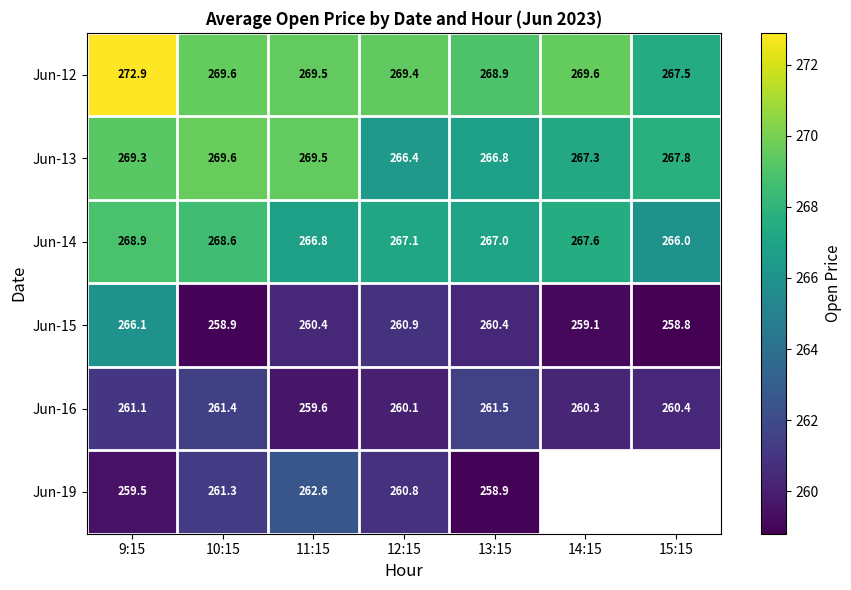

Is it true that Jun-15 equals 127.2 at 15:15?

False